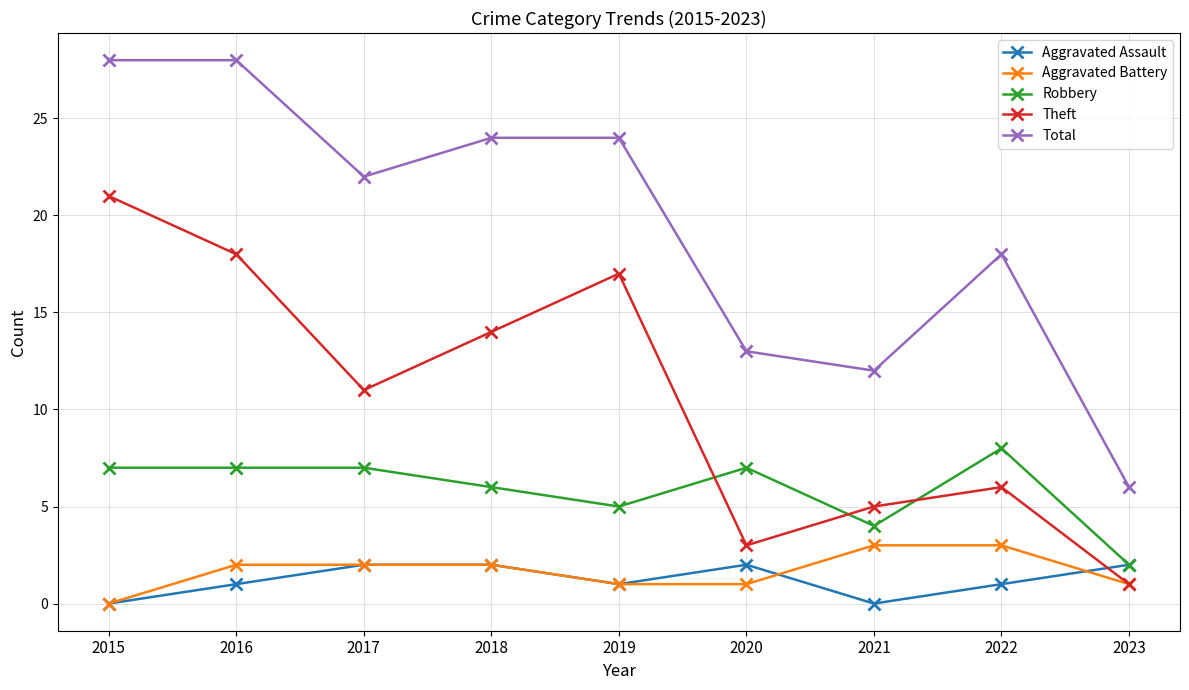

Reading left to right, extract all data points from this chart.

Aggravated Assault: 0	1	2	2	1	2	0	1	2
Aggravated Battery: 0	2	2	2	1	1	3	3	1
Robbery: 7	7	7	6	5	7	4	8	2
Theft: 21	18	11	14	17	3	5	6	1
Total: 28	28	22	24	24	13	12	18	6